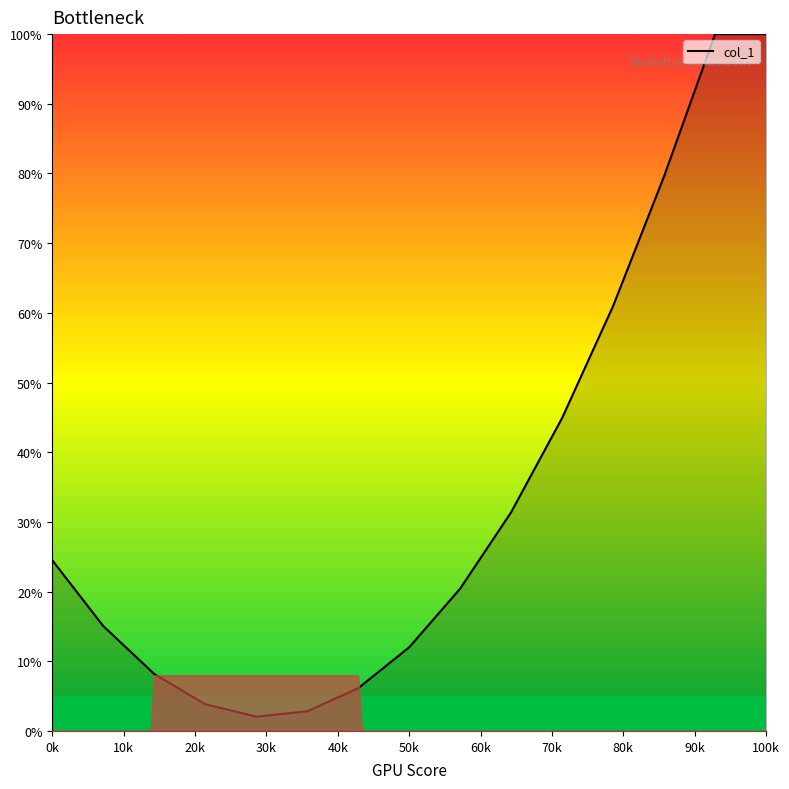

At which label does the data first exceed 20?

0k